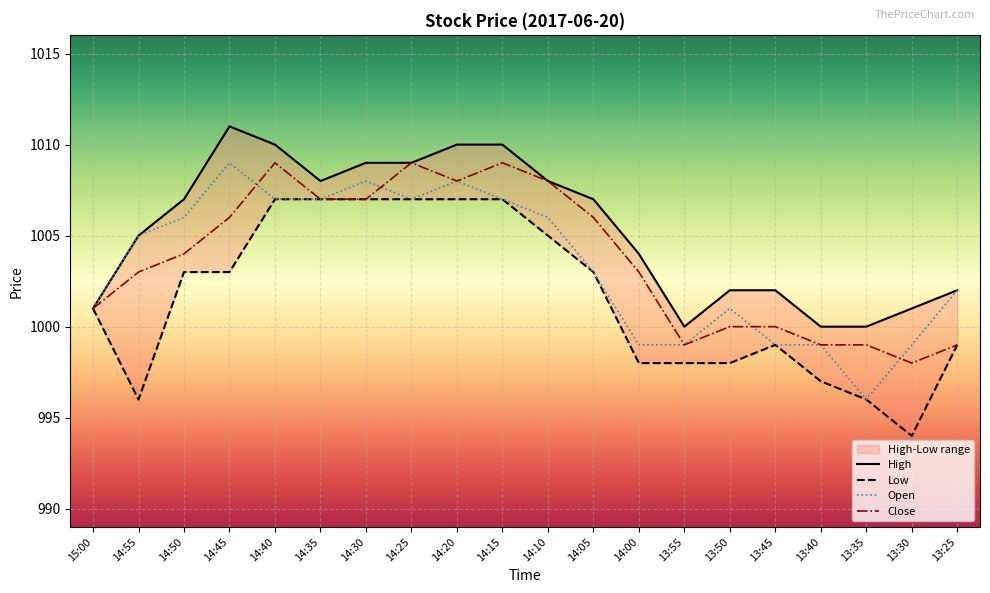

What is the value of the High point at the 9th from the left?

1010